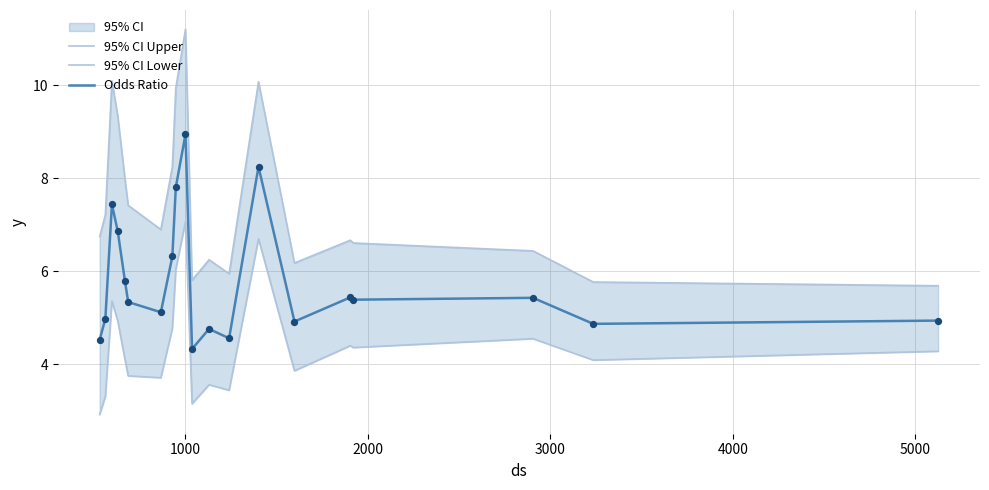

At how many categories does at least one series exceed 6?

16